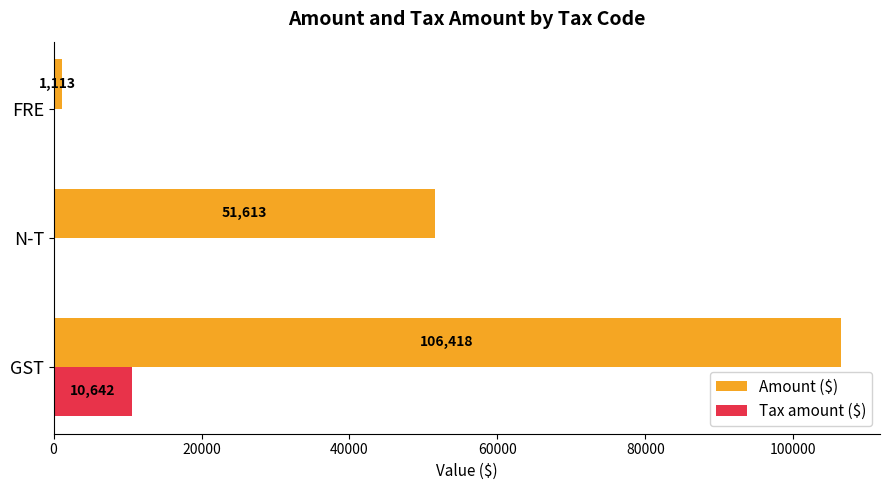

At which category does the chart reach its peak across all series?

GST